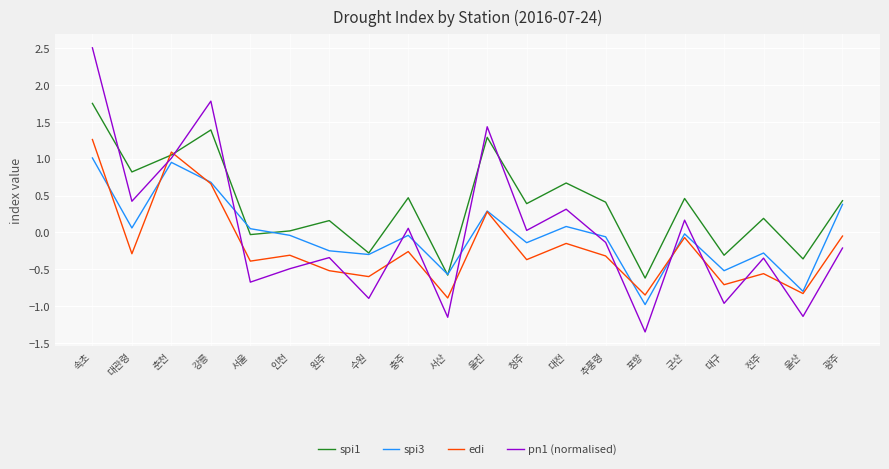

How many lines are shown in the chart?

4